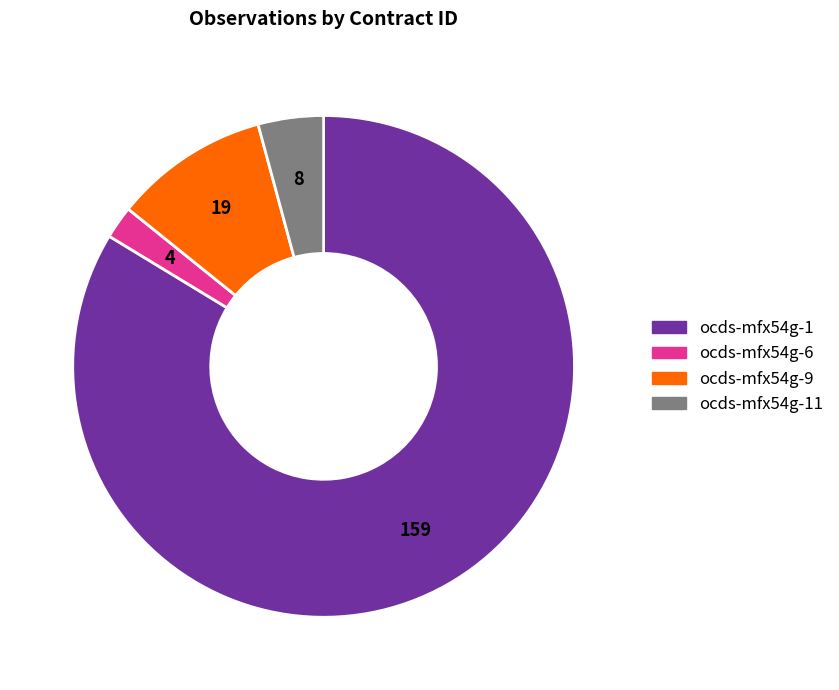

Is there any slice that represents more than half of the pie?

Yes